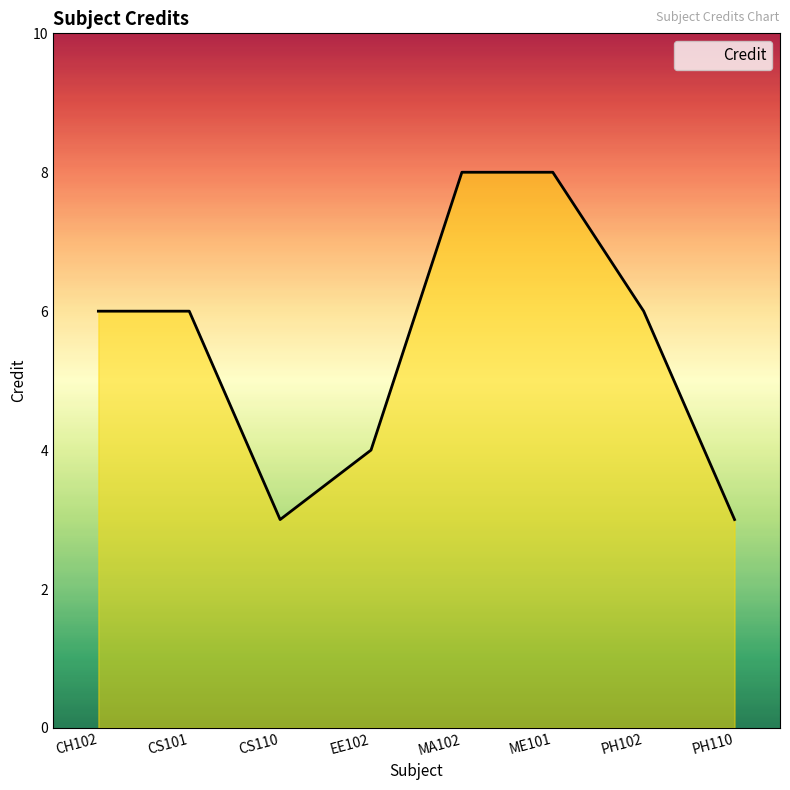

What is the minimum value shown in the chart?

3